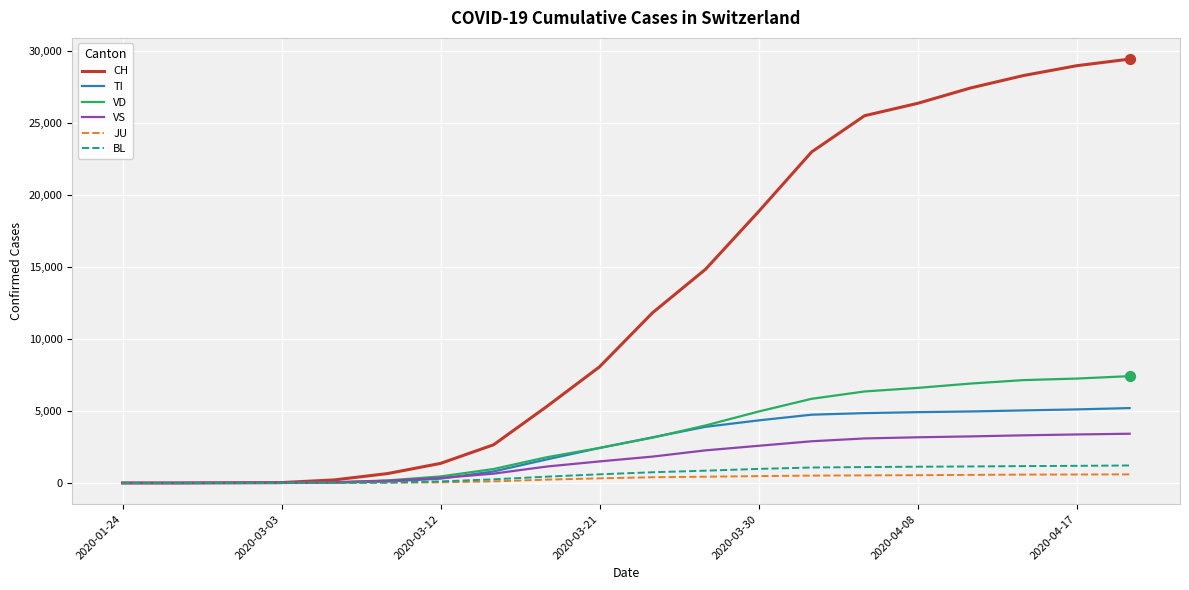

At how many categories does at least one series exceed 12753?

9